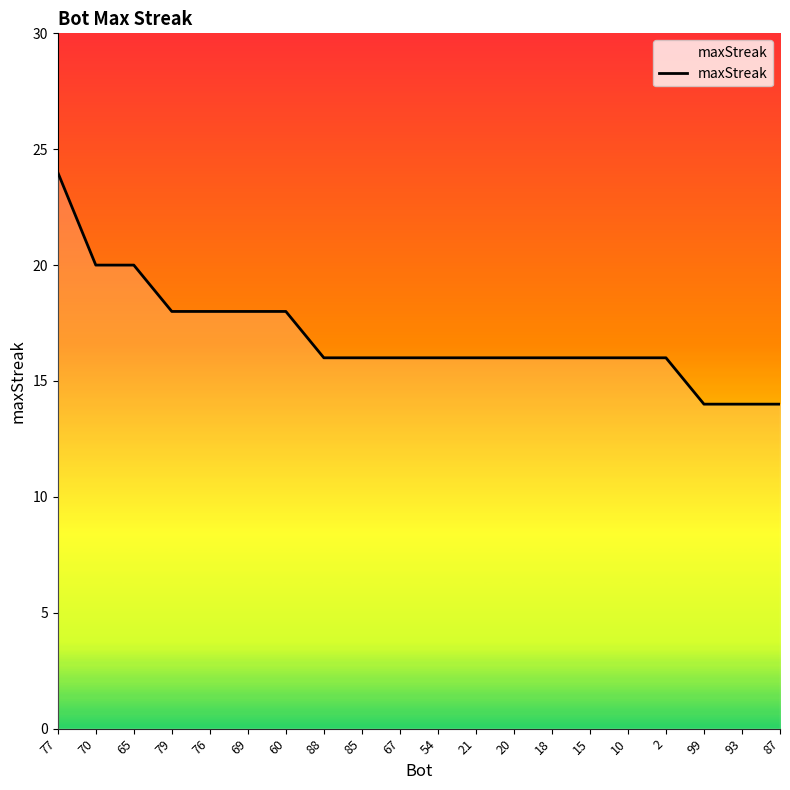

The value at 20 is 16. True or false?

True